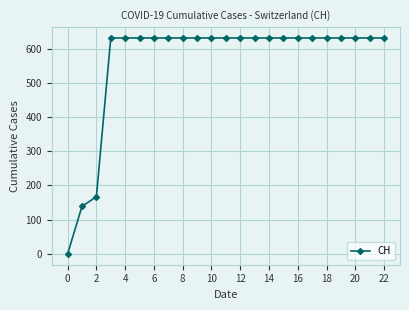

What is the greatest value displayed?

631